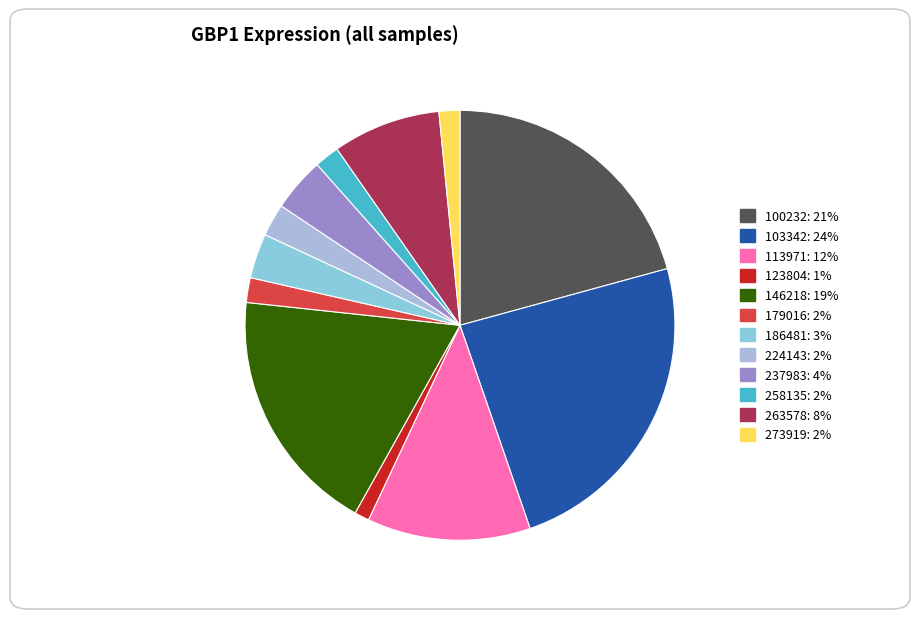

Is it true that 273919 is 1% of the pie?

False